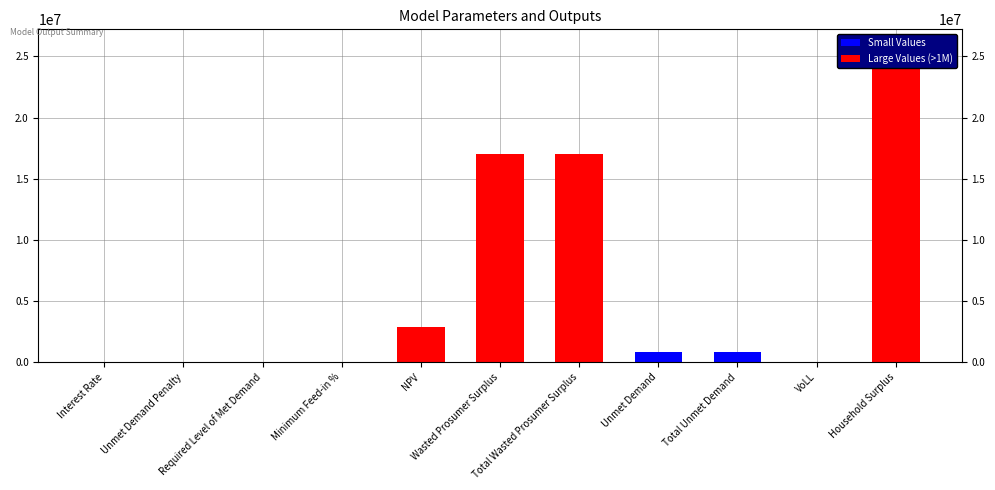

How many values are above zero?

9